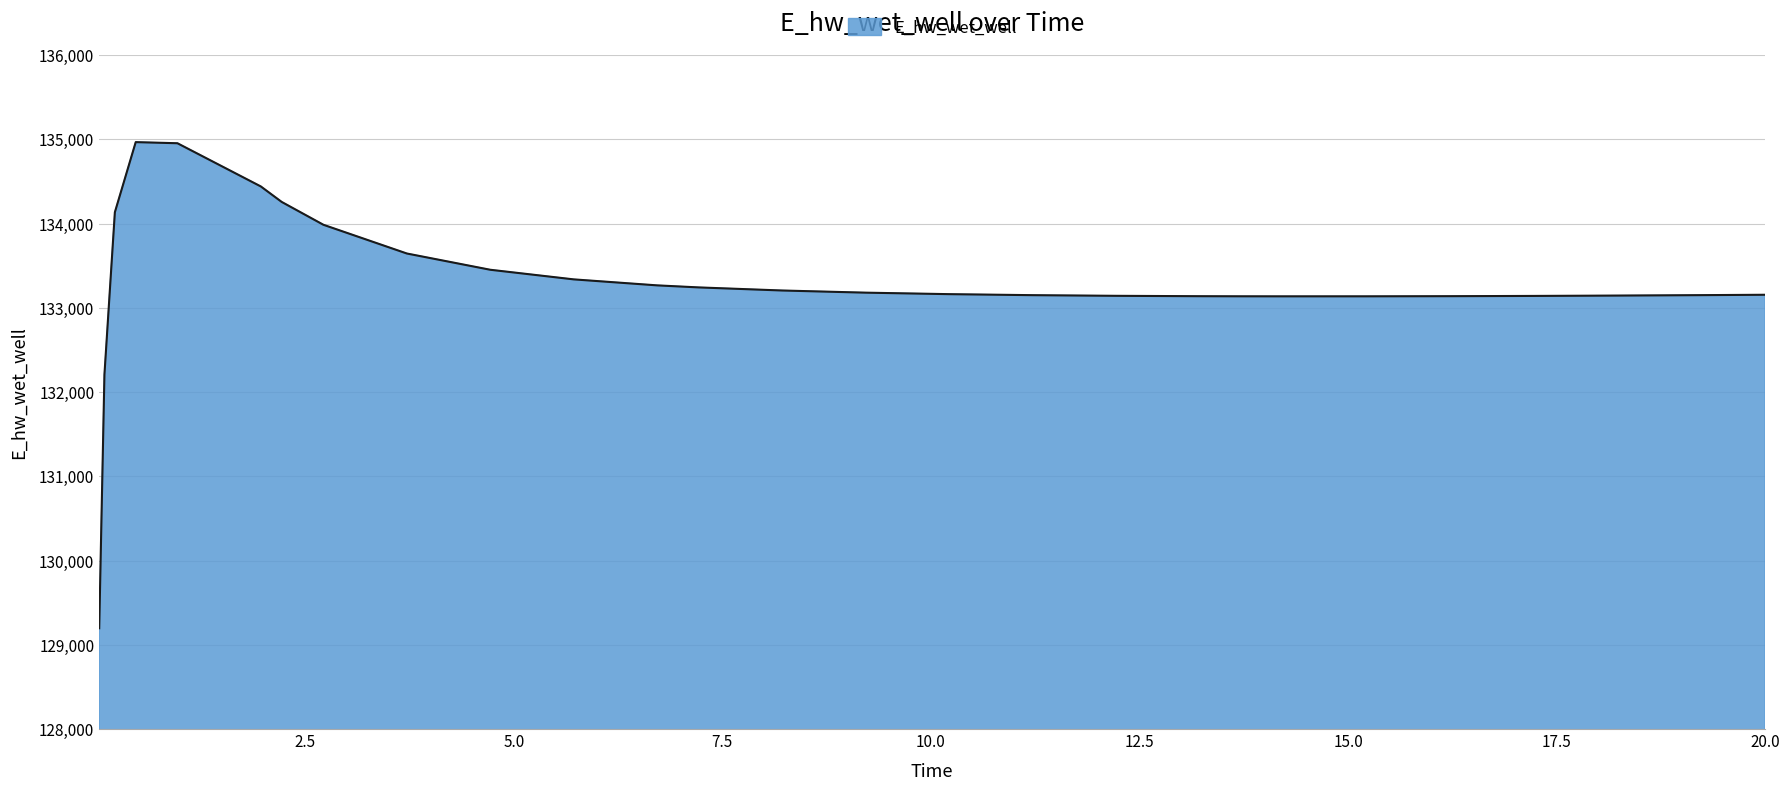

What is the difference between the maximum and minimum values?

5769.9